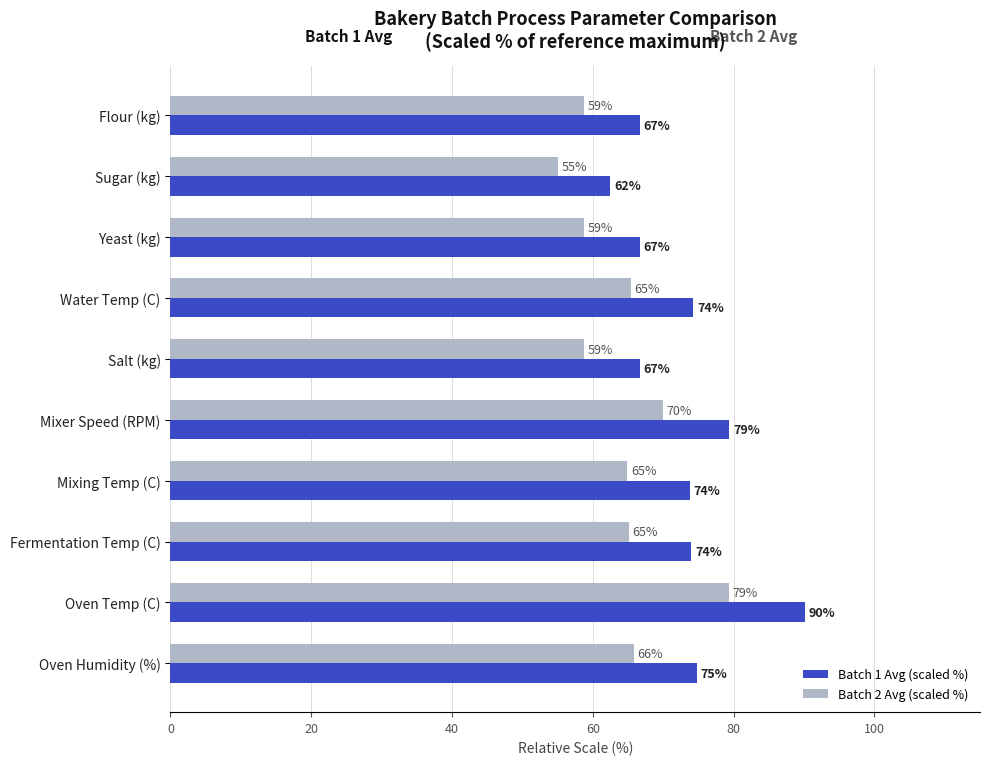

The Batch 1 Avg (scaled %) series shows 30.5 at Yeast (kg). True or false?

False